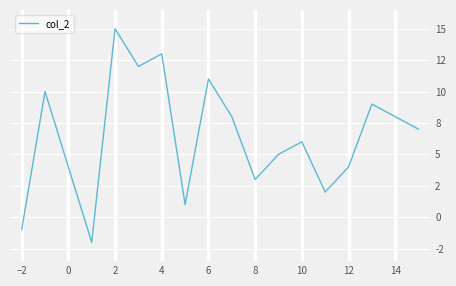

At which category does the chart reach its peak across all series?

2